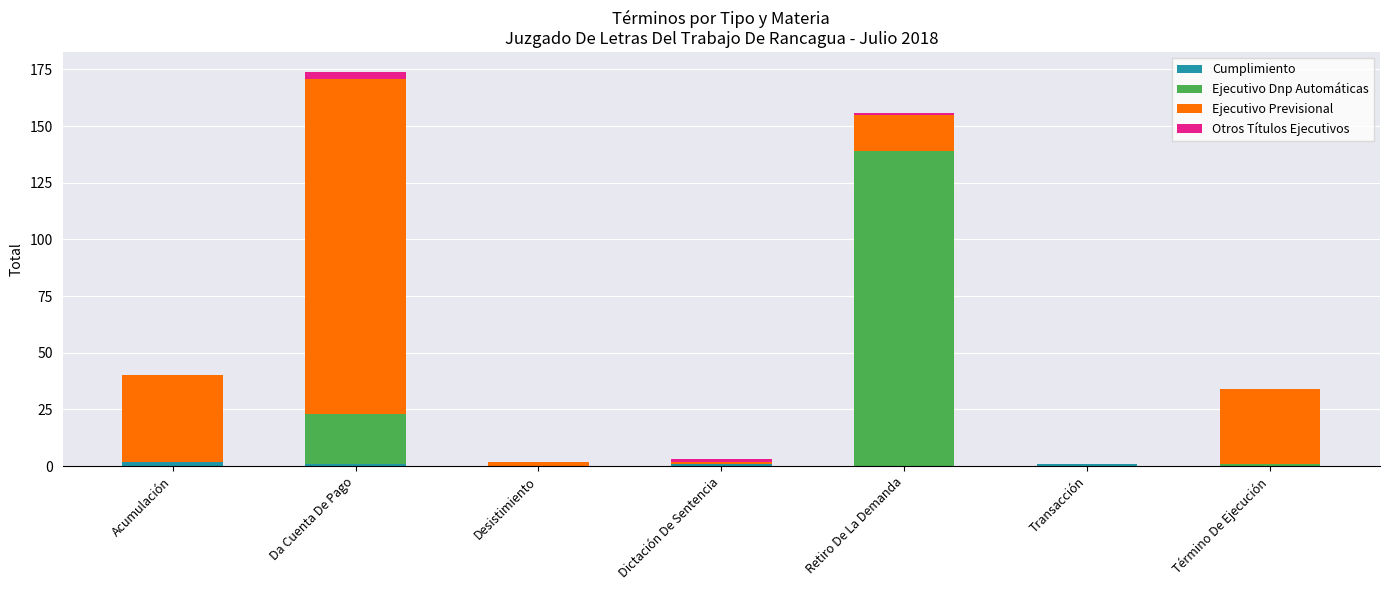

Is it true that Cumplimiento equals 0 at Desistimiento?

True